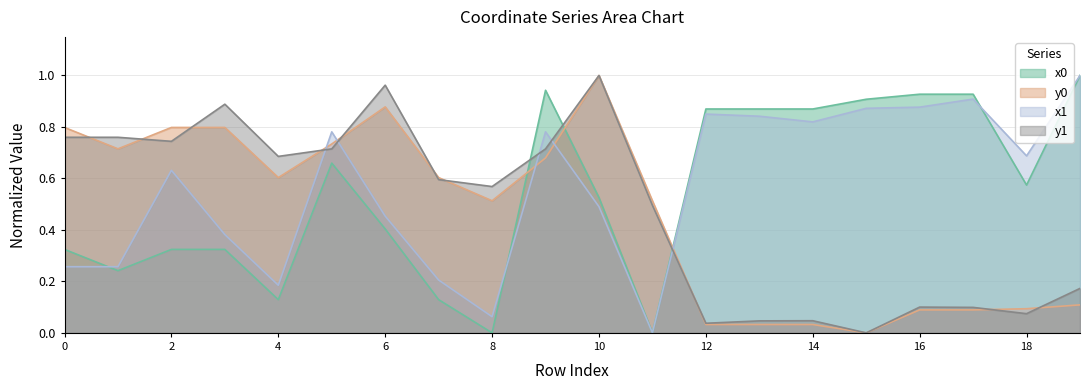

After their last crossing, which series has the higher values: y1 or x0?

x0